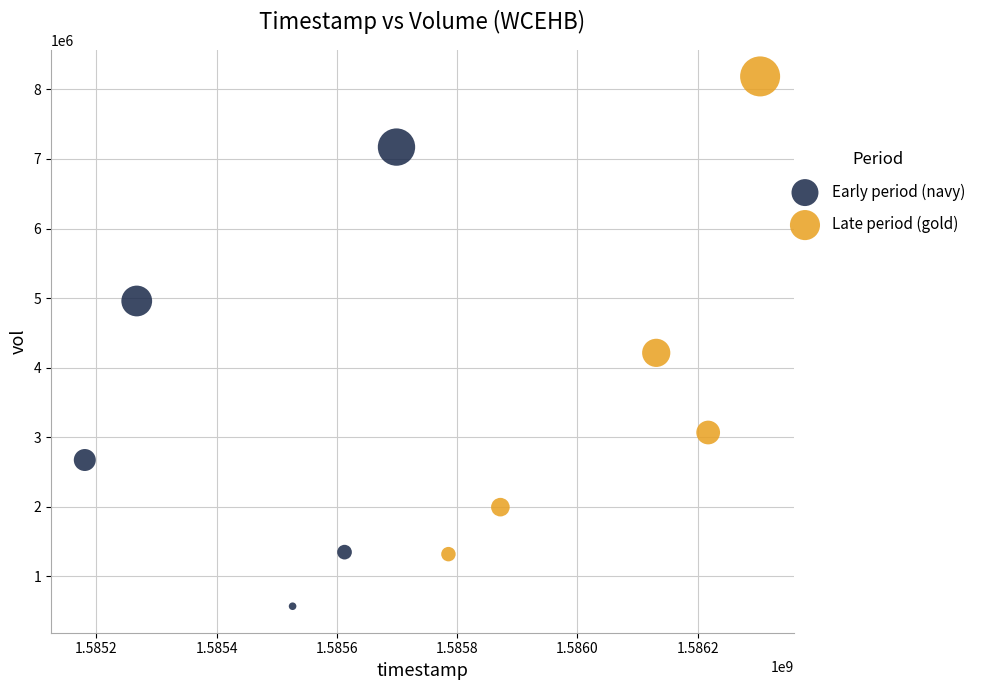

Which series reaches the maximum Y coordinate?

Late period (gold)